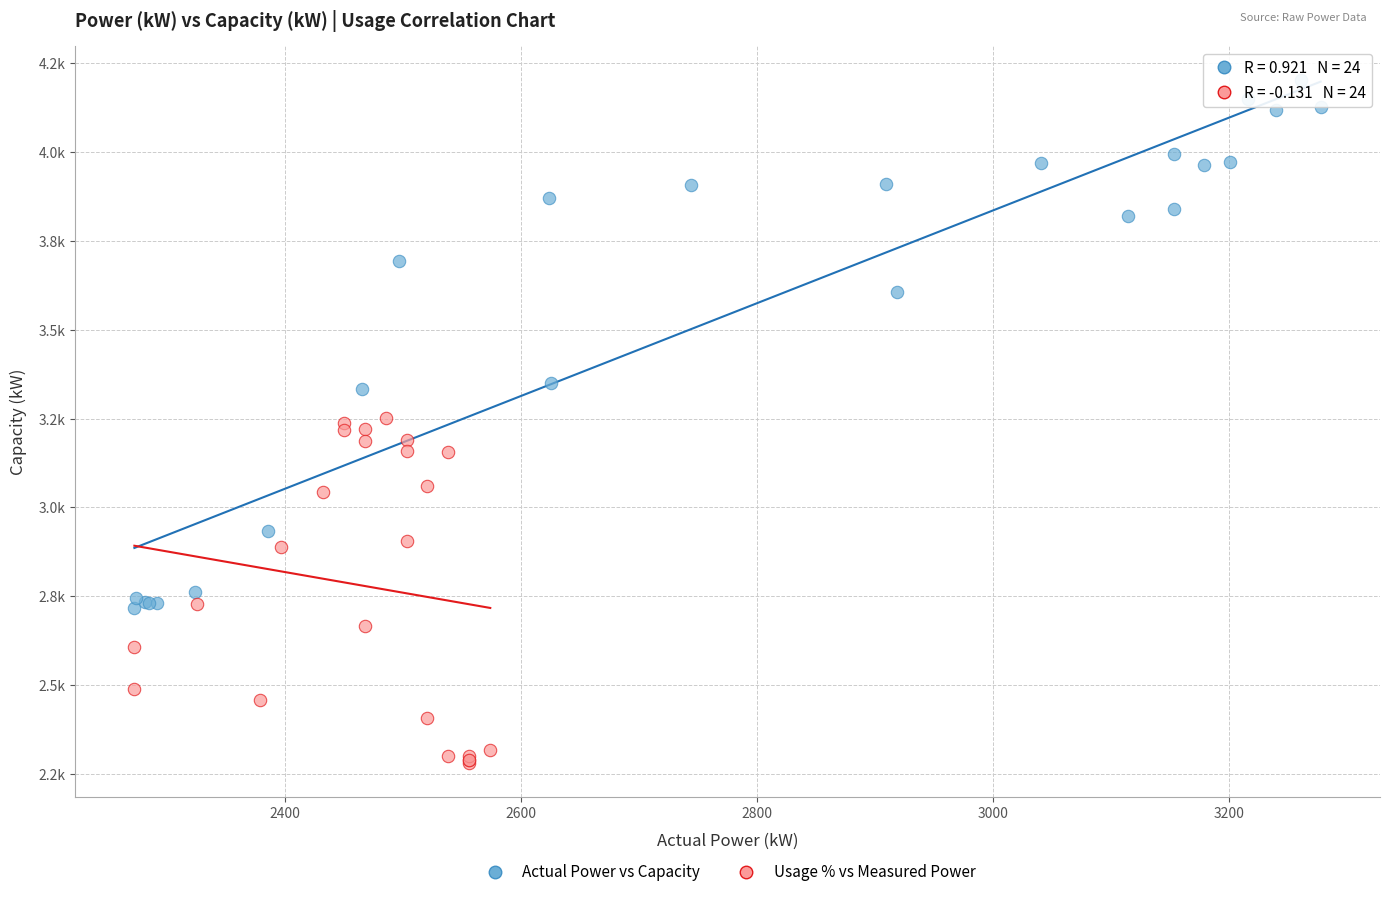

Which series contains the lowest Y value?

Usage % vs Measured Power